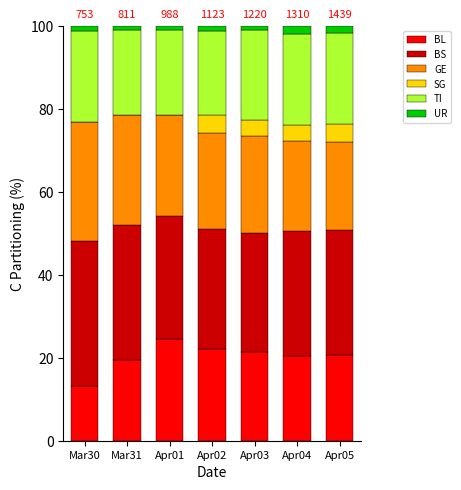

At which label does BL reach its peak?

Apr01